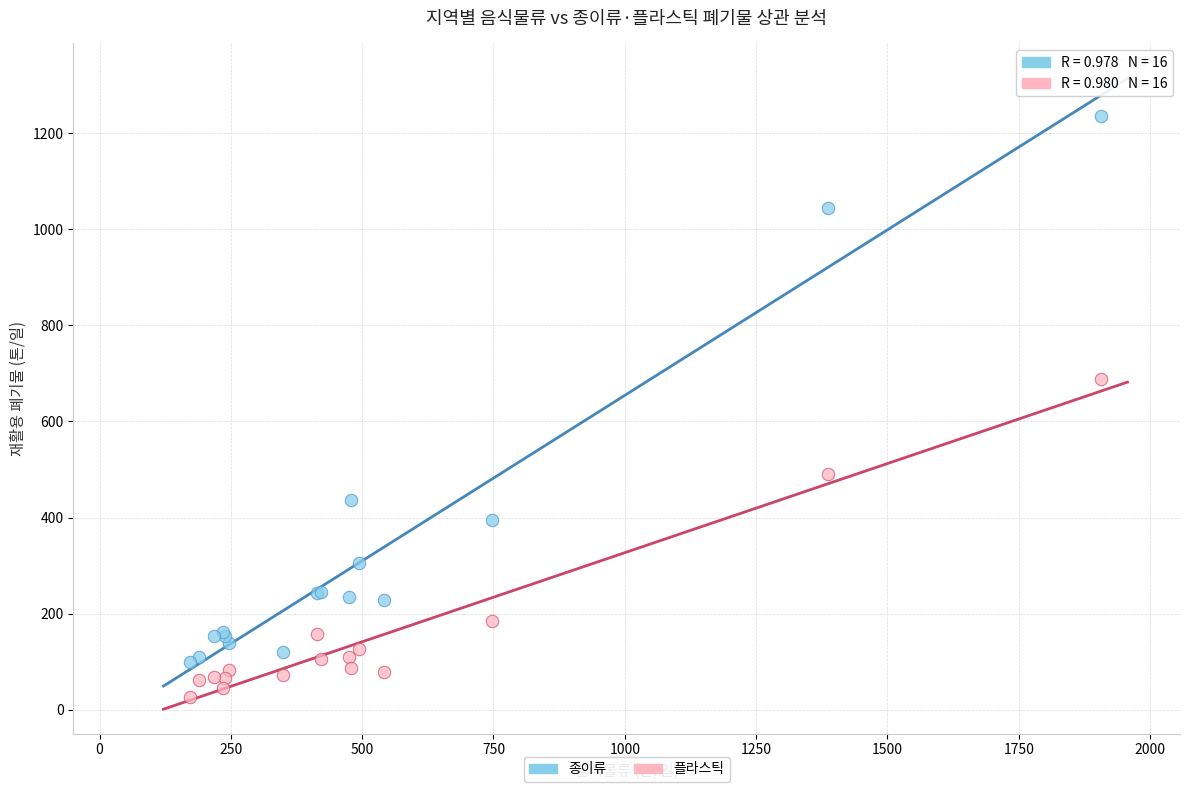

What are all the series names shown in the legend?

종이류, 플라스틱